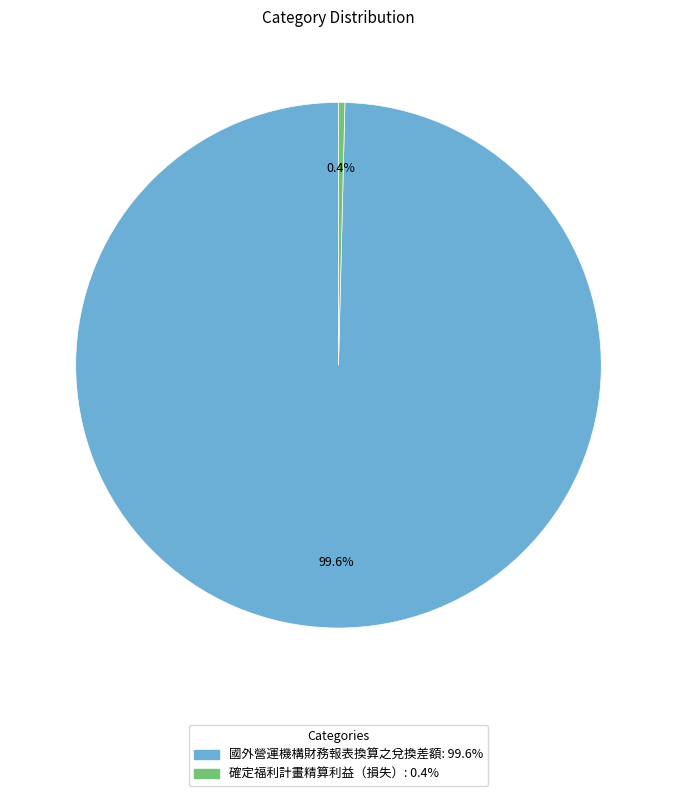

What is the ratio of the value at 國外營運機構財務報表換算之兌換差額 to the value at 確定福利計畫精算利益（損失）?

254.6